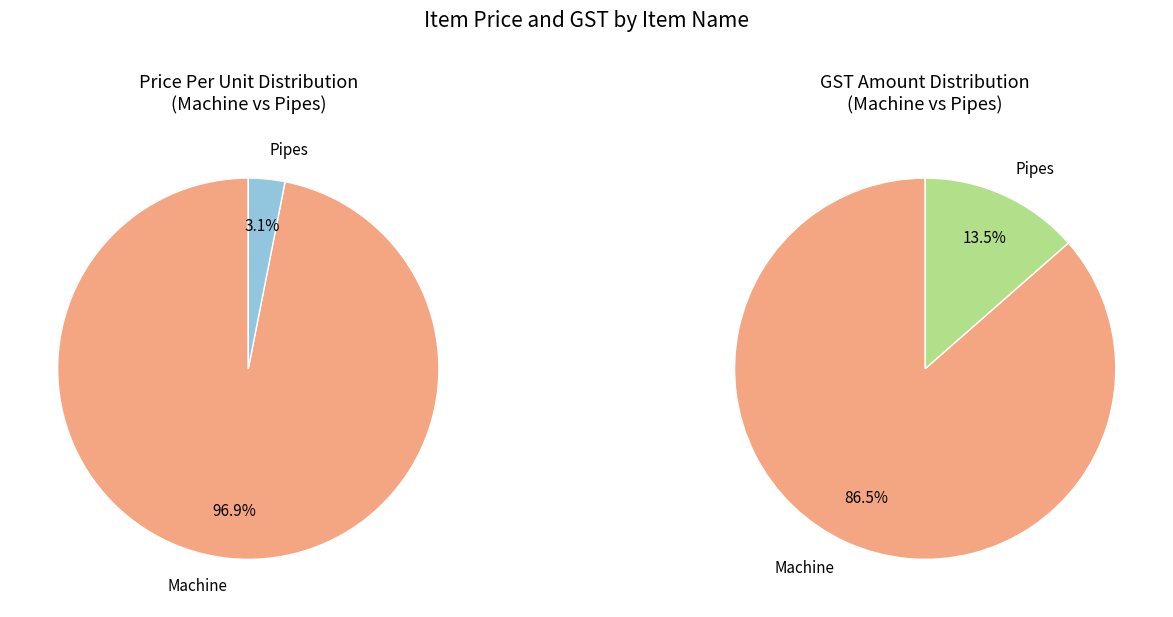

Which category has the biggest portion of the pie?

Machine